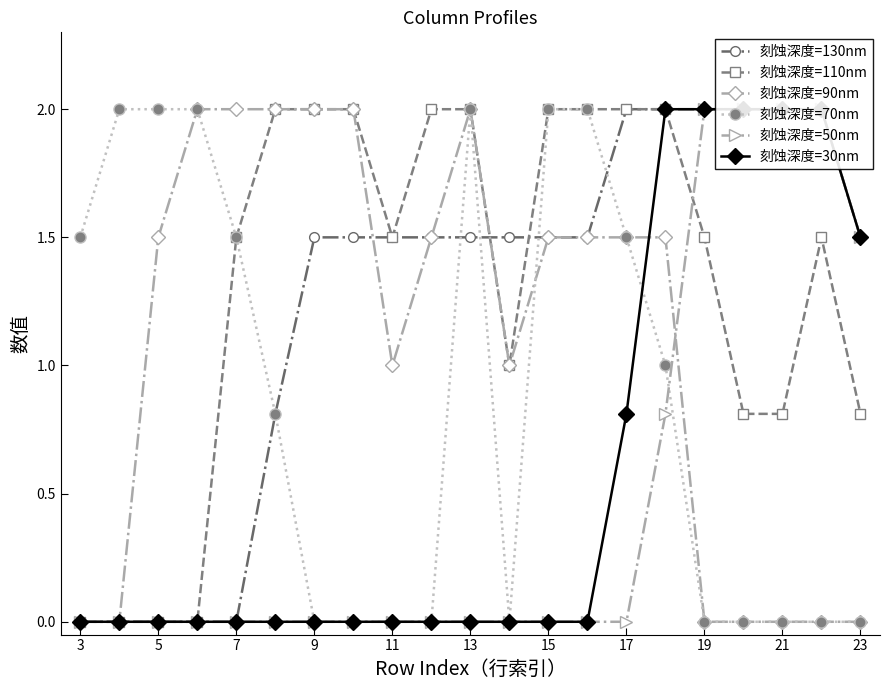

Reading left to right, transcribe all the data shown in this chart.

刻蚀深度=130nm: 0.0	0.0	0.0	0.0	0.0	0.8	1.5	1.5	1.5	1.5	1.5	1.5	1.5	1.5	2.0	2.0	2.0	2.0	2.0	2.0	1.5
刻蚀深度=110nm: 0.0	0.0	0.0	0.0	1.5	2.0	2.0	2.0	1.5	2.0	2.0	1.0	2.0	2.0	2.0	2.0	1.5	0.8	0.8	1.5	0.8
刻蚀深度=90nm: 0.0	0.0	1.5	2.0	2.0	2.0	2.0	2.0	1.0	1.5	2.0	1.0	1.5	1.5	1.5	1.5	0.0	0.0	0.0	0.0	0.0
刻蚀深度=70nm: 1.5	2.0	2.0	2.0	1.5	0.8	0.0	0.0	0.0	0.0	2.0	0.0	2.0	2.0	1.5	1.0	0.0	0.0	0.0	0.0	0.0
刻蚀深度=50nm: 0.0	0.0	0.0	0.0	0.0	0.0	0.0	0.0	0.0	0.0	0.0	0.0	0.0	0.0	0.0	0.8	2.0	2.0	2.0	2.0	1.5
刻蚀深度=30nm: 0.0	0.0	0.0	0.0	0.0	0.0	0.0	0.0	0.0	0.0	0.0	0.0	0.0	0.0	0.8	2.0	2.0	2.0	2.0	2.0	1.5